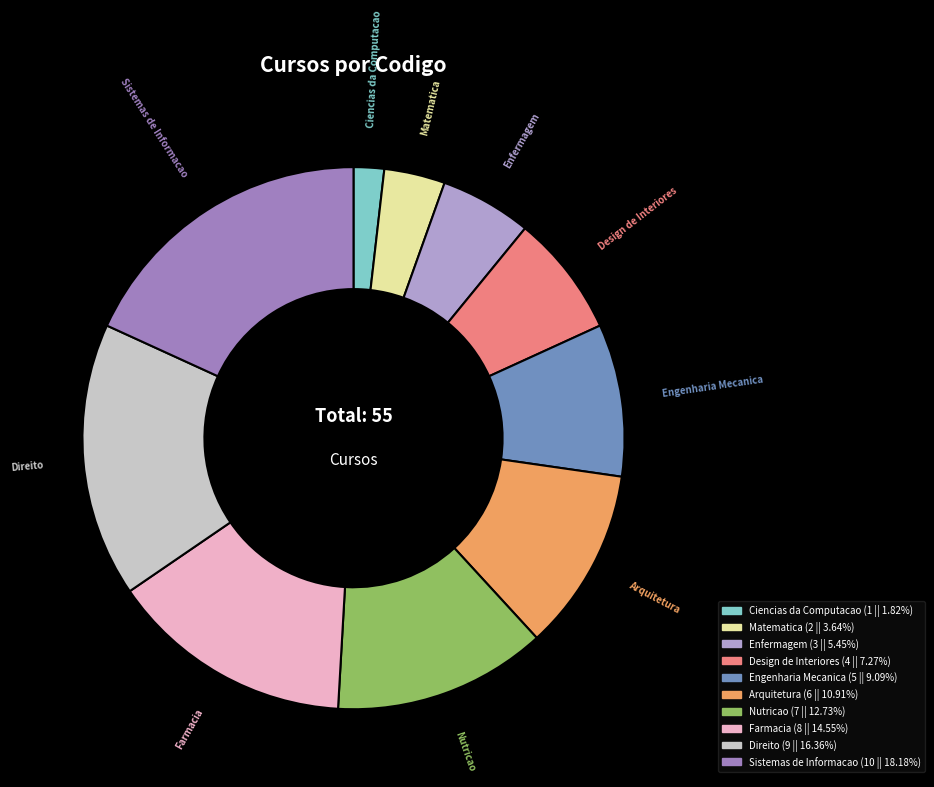

Between Direito and Matematica, which is larger?

Direito